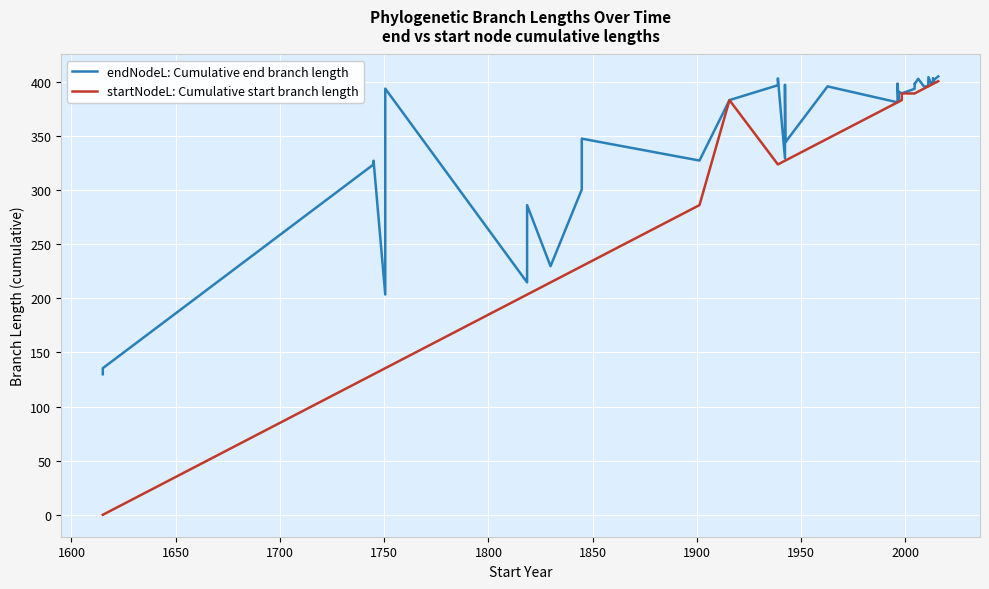

How many lines are shown in the chart?

2